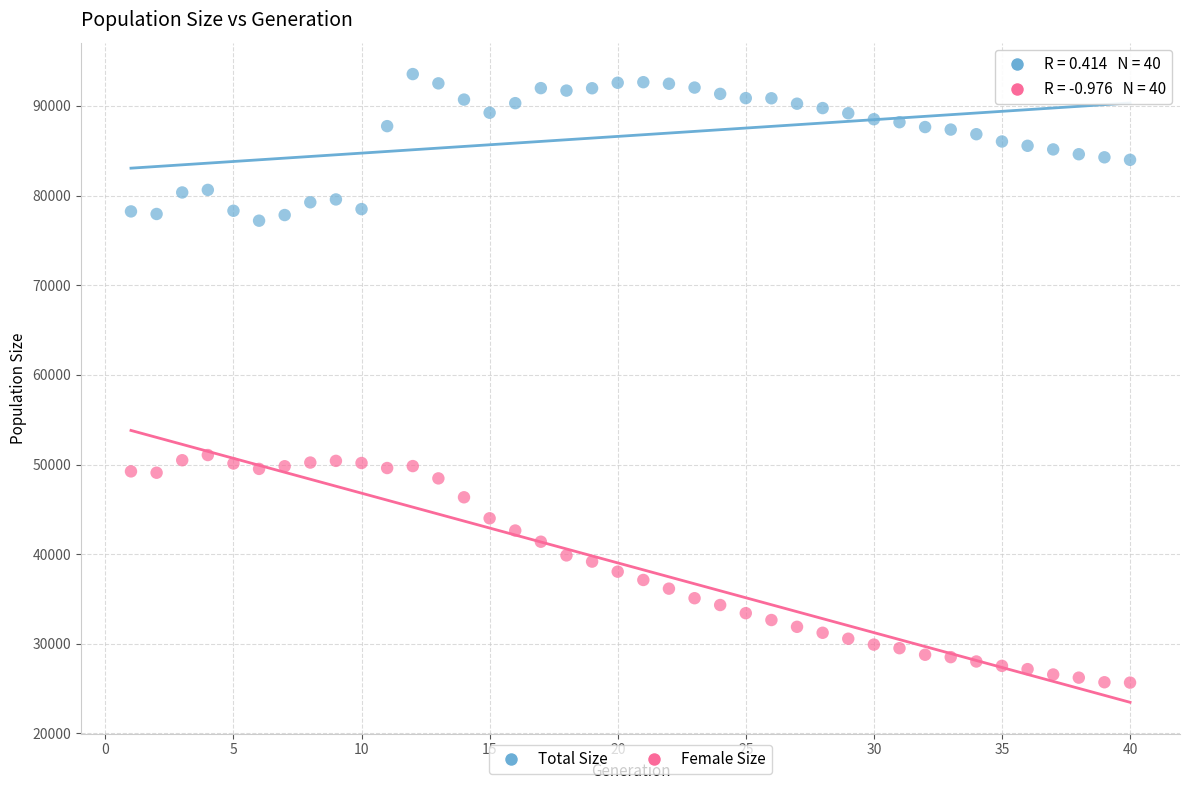

Which series reaches the maximum Y coordinate?

Total Size